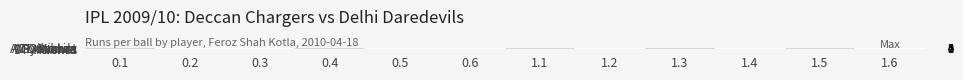

Reading left to right, extract all data points from this chart.

AC Gilchrist: 0.1=0	0.2=1	0.3=1	0.4=0	0.5=4	0.6=1	1.1=0	1.2=4	1.3=0	1.4=0	1.5=0	1.6=0
MD Mishra: 0.1=0	0.2=0	0.3=0	0.4=0	0.5=0	0.6=0	1.1=0	1.2=0	1.3=0	1.4=1	1.5=0	1.6=1
TL Suman: 0.1=0	0.2=0	0.3=1	0.4=0	0.5=4	0.6=0	1.1=0	1.2=4	1.3=0	1.4=0	1.5=0	1.6=0
A Symonds: 0.1=1	0.2=0	0.3=0	0.4=1	0.5=0	0.6=0	1.1=1	1.2=0	1.3=1	1.4=0	1.5=1	1.6=0
DP Nannes: 0.1=0	0.2=1	0.3=1	0.4=0	0.5=4	0.6=1	1.1=1	1.2=0	1.3=1	1.4=0	1.5=0	1.6=1
A Nehra: 0.1=0	0.2=4	0.3=0	0.4=0	0.5=0	0.6=4	1.1=1	1.2=0	1.3=0	1.4=1	1.5=4	1.6=0